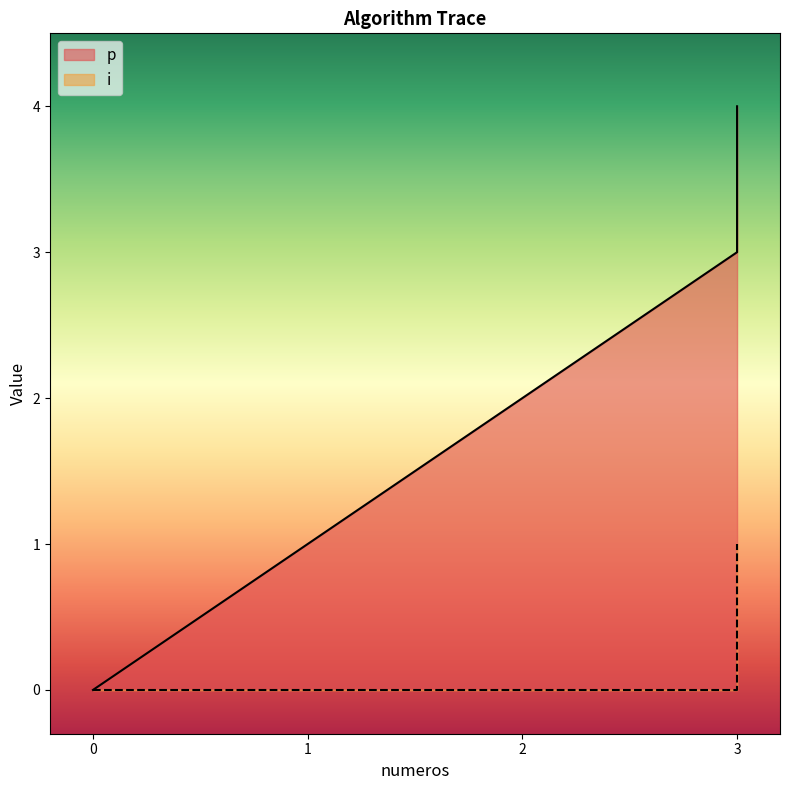

Where does the p series first go above 2?

3